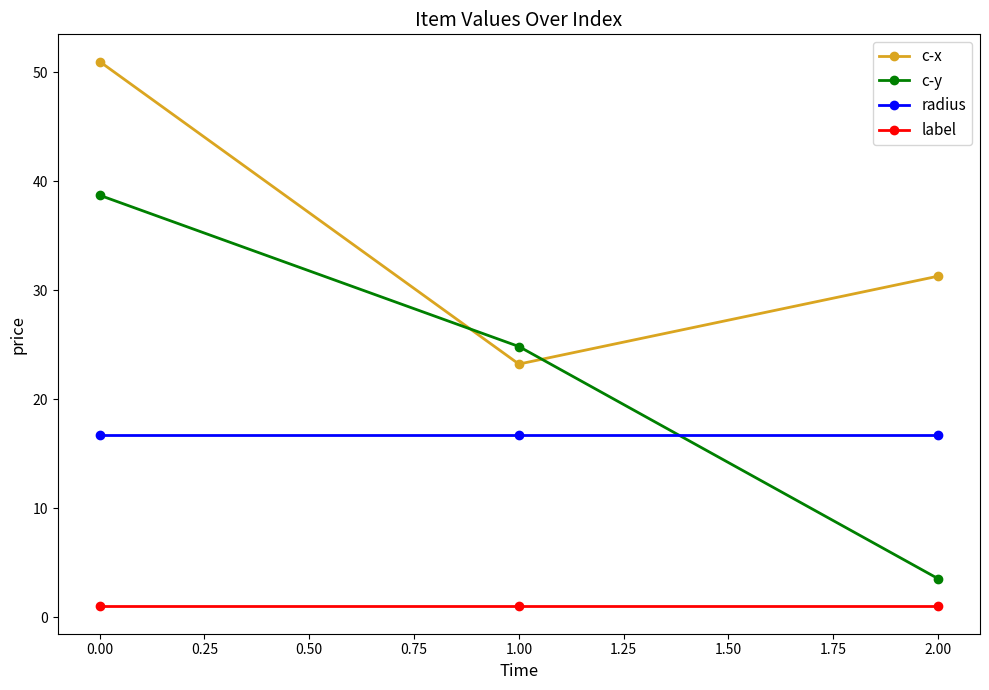

What are all the series names shown in the legend?

c-x, c-y, radius, label